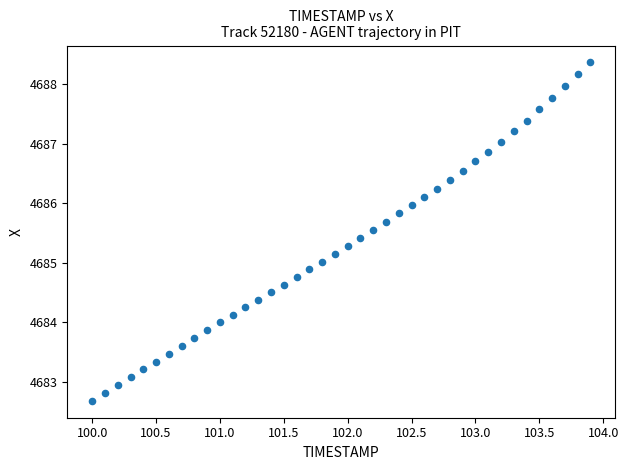

What is the range of Y values (max minus min)?

5.7